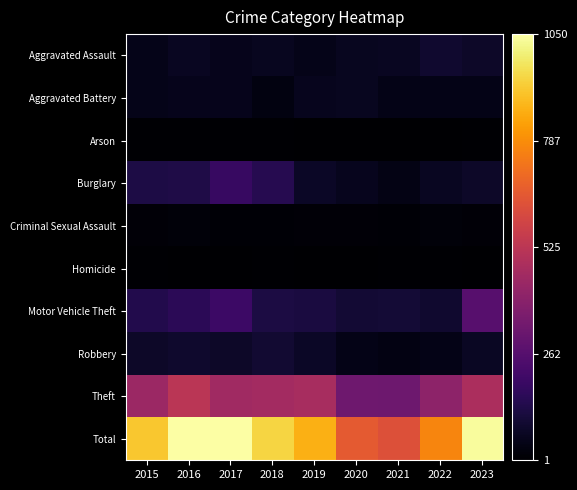

Reading left to right, what are all the values shown in this chart?

Aggravated Assault: 2015=48	2016=63	2017=54	2018=62	2019=48	2020=60	2021=65	2022=90	2023=77
Aggravated Battery: 2015=48	2016=54	2017=51	2018=32	2019=55	2020=62	2021=44	2022=42	2023=43
Arson: 2015=8	2016=9	2017=7	2018=6	2019=4	2020=1	2021=2	2022=4	2023=8
Burglary: 2015=127	2016=132	2017=189	2018=146	2019=74	2020=55	2021=39	2022=66	2023=77
Criminal Sexual Assault: 2015=16	2016=20	2017=12	2018=11	2019=16	2020=17	2021=13	2022=19	2023=15
Homicide: 2015=6	2016=3	2017=3	2018=6	2019=3	2020=1	2021=7	2022=8	2023=4
Motor Vehicle Theft: 2015=139	2016=160	2017=199	2018=122	2019=119	2020=97	2021=103	2022=90	2023=266
Robbery: 2015=77	2016=87	2017=78	2018=94	2019=71	2020=42	2021=34	2022=46	2023=70
Theft: 2015=442	2016=522	2017=455	2018=461	2019=473	2020=325	2021=324	2022=405	2023=481
Total: 2015=911	2016=1050	2017=1048	2018=940	2019=863	2020=660	2021=631	2022=770	2023=1041